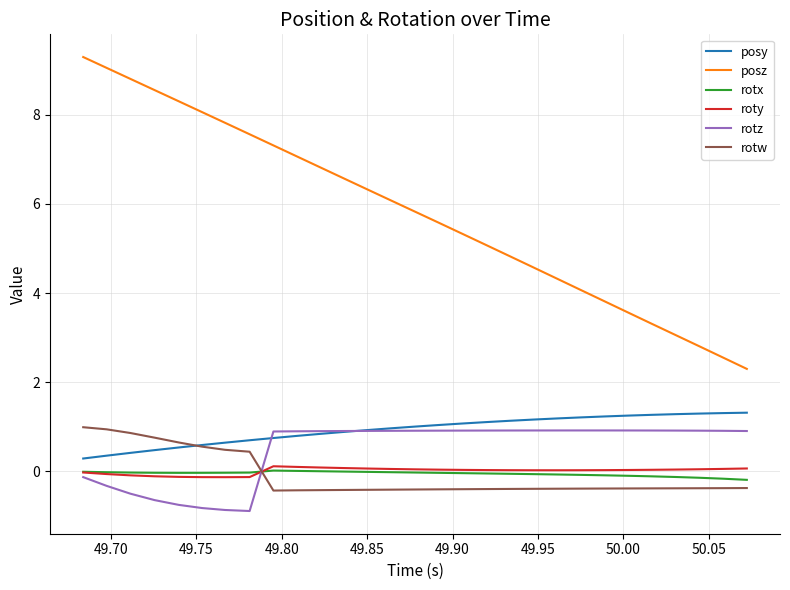

True or false: roty and posz cross at least once.

False